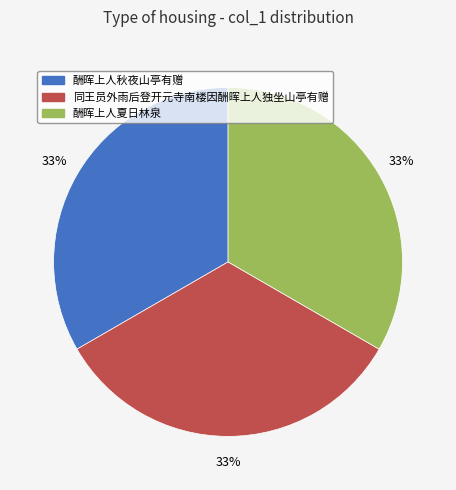

To the nearest percent, what portion does 酬晖上人秋夜山亭有赠 represent?

33%